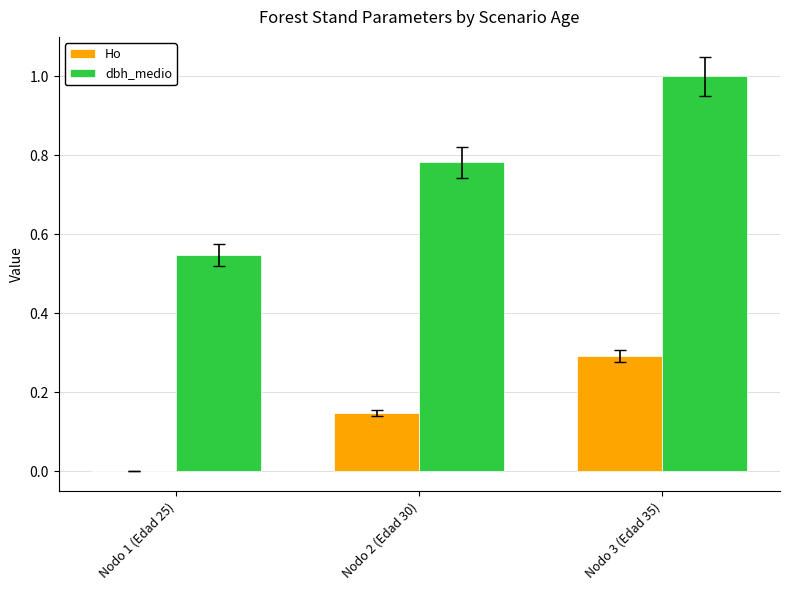

How many groups of bars are there?

3